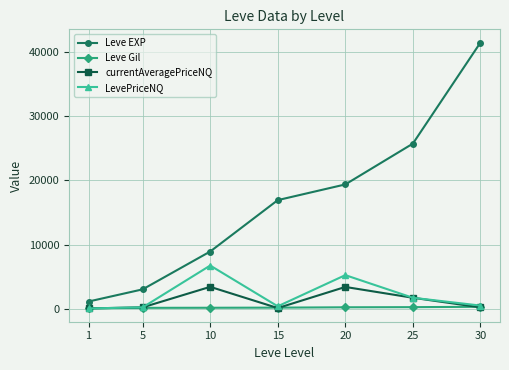

At which category is the sum across all series the highest?

30